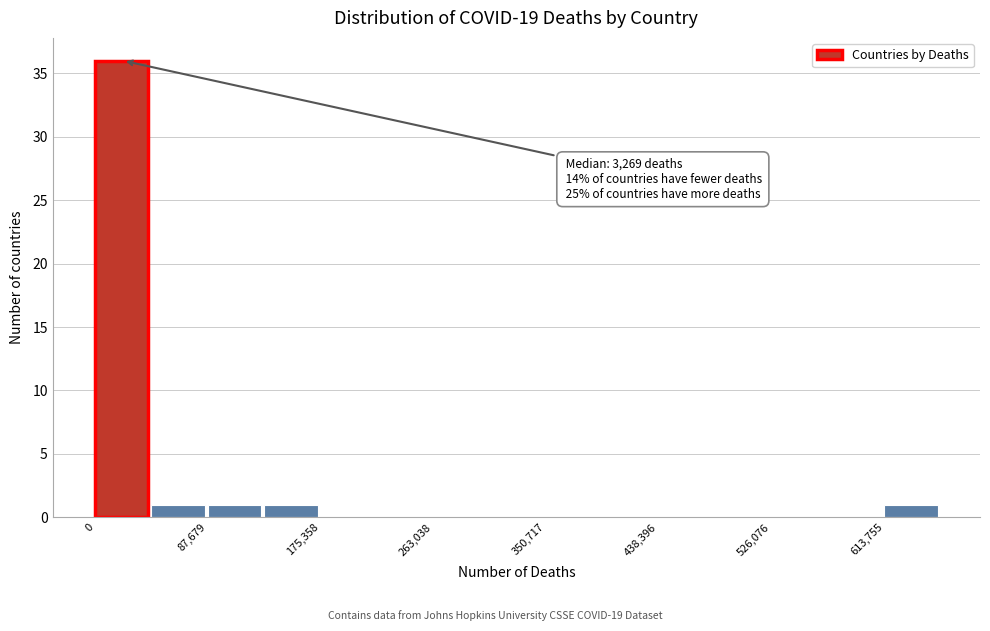

Over which range of the x-axis is the bar tallest?

0 to 40000